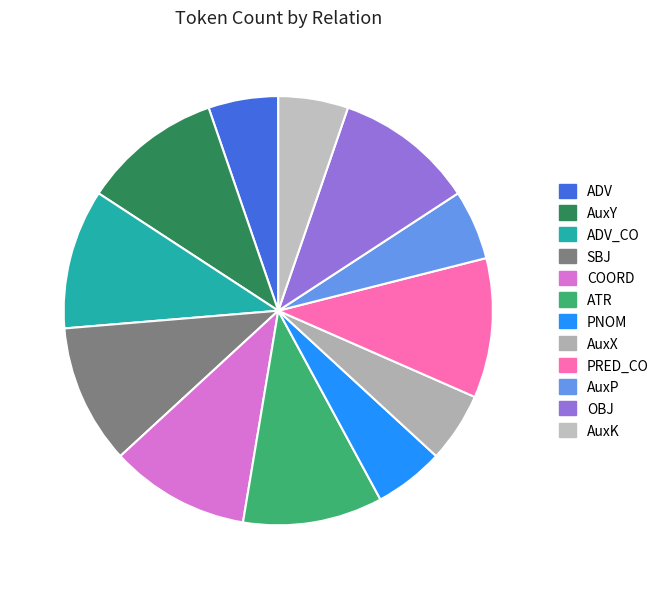

Is the sum of ATR and ADV_CO greater than half?

No